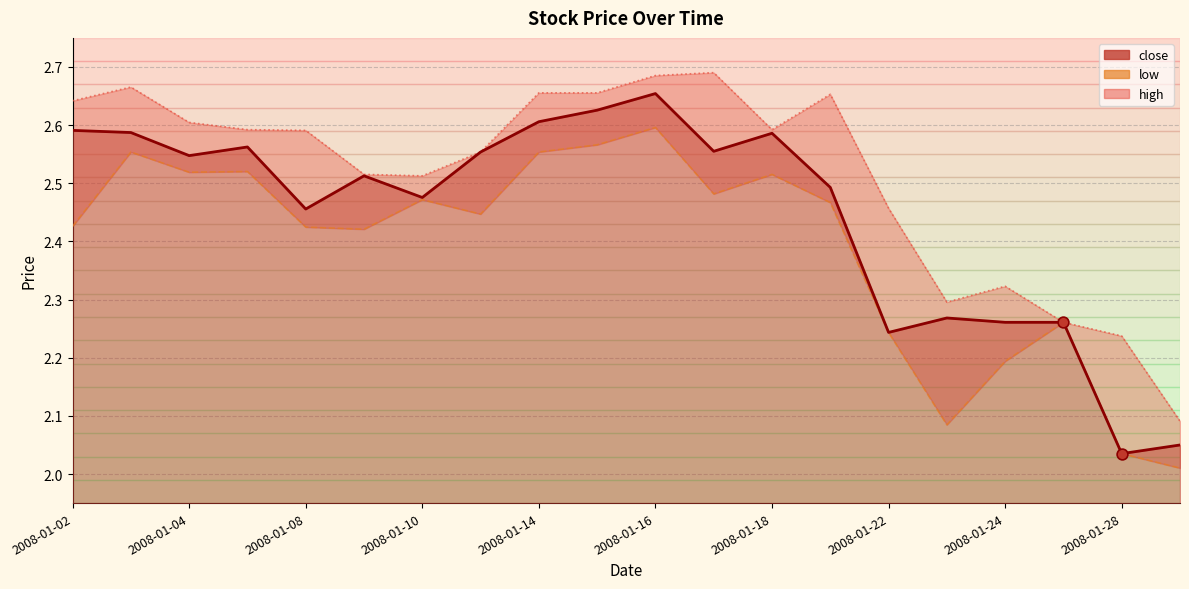

Is the value of low at 2008-01-24 greater than the value of high at 2008-01-14?

No